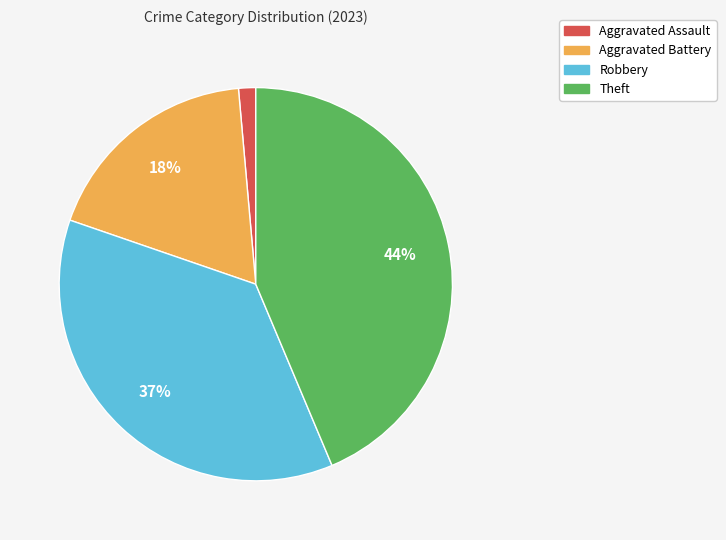

Is the sum of Robbery and Aggravated Battery greater than half?

Yes